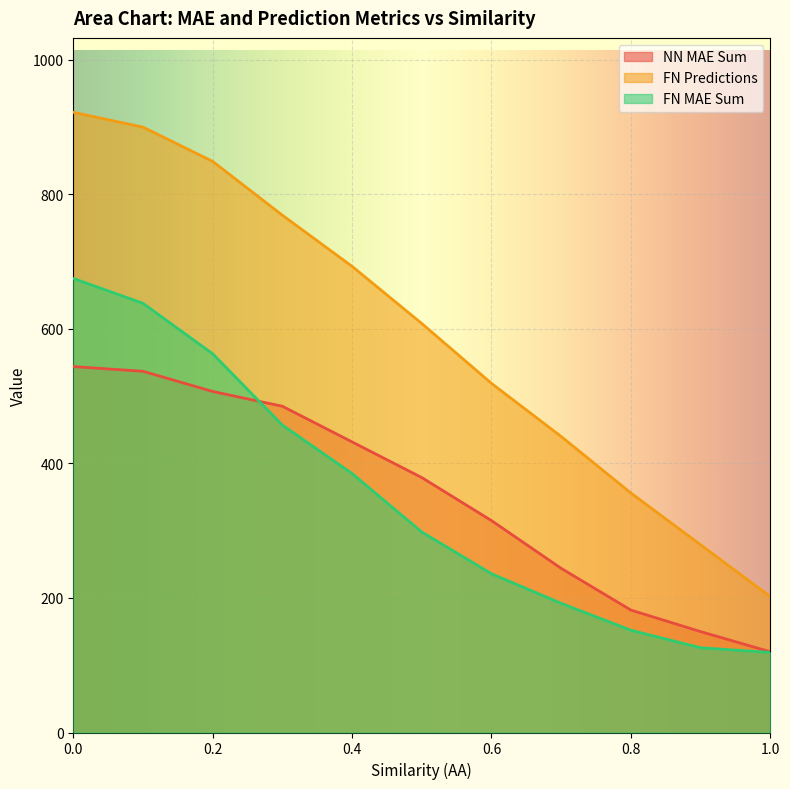

Is it true that NN MAE Sum equals 106 at 0.4?

False